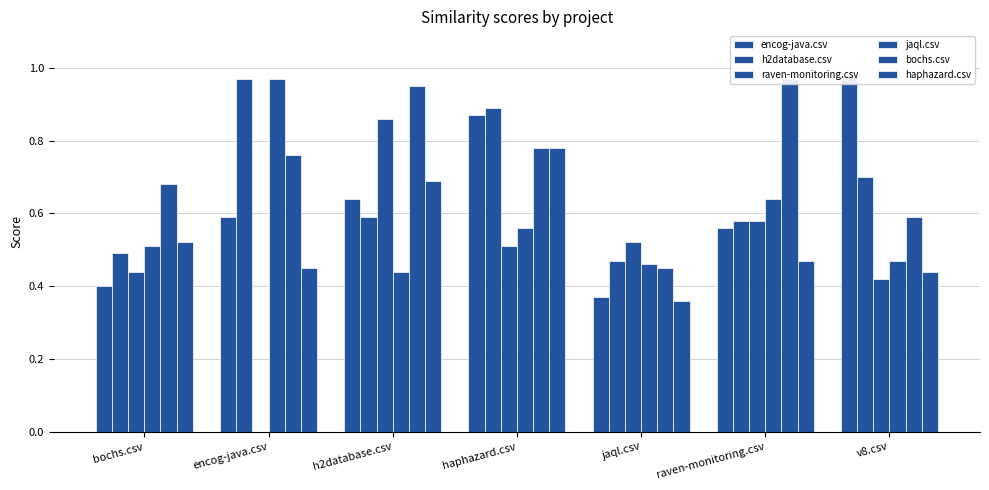

Rank the series by their average value, from highest to lowest.

bochs.csv, h2database.csv, encog-java.csv, jaql.csv, haphazard.csv, raven-monitoring.csv